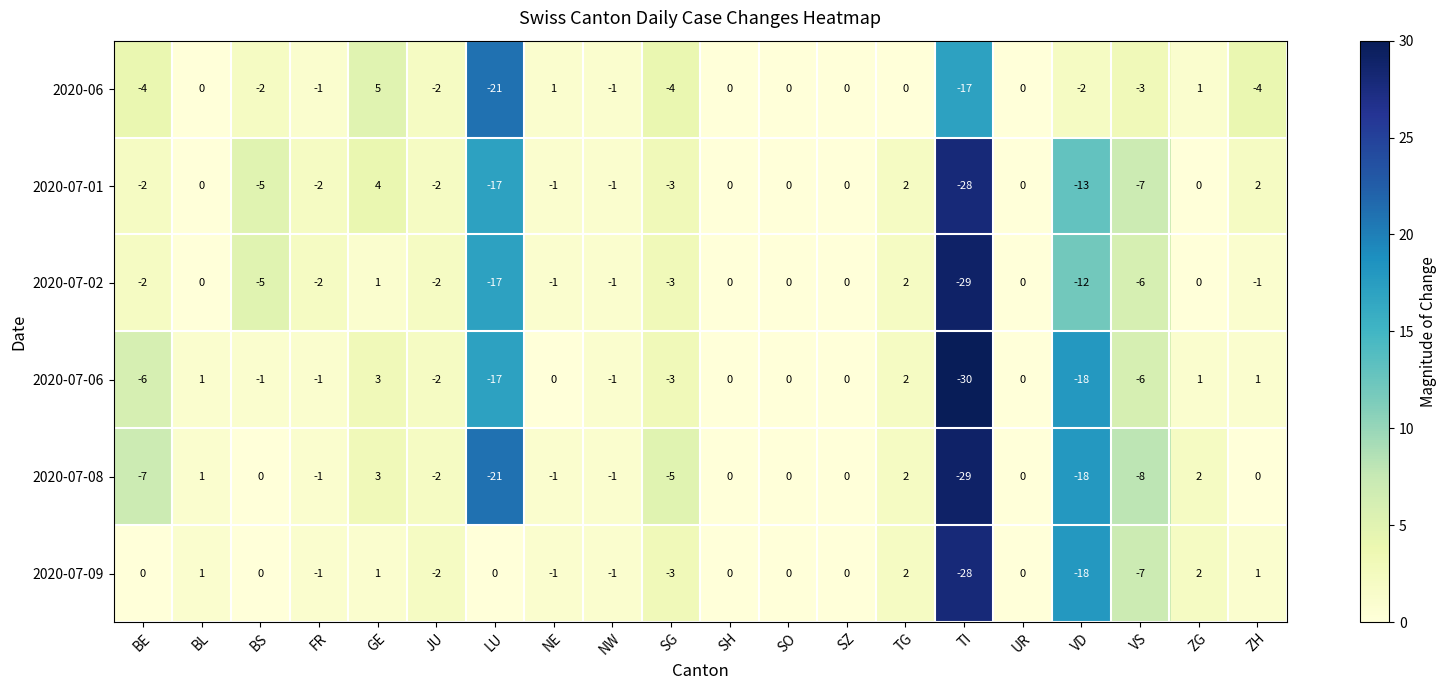

Which series has the largest range (max minus min)?

2020-07-06